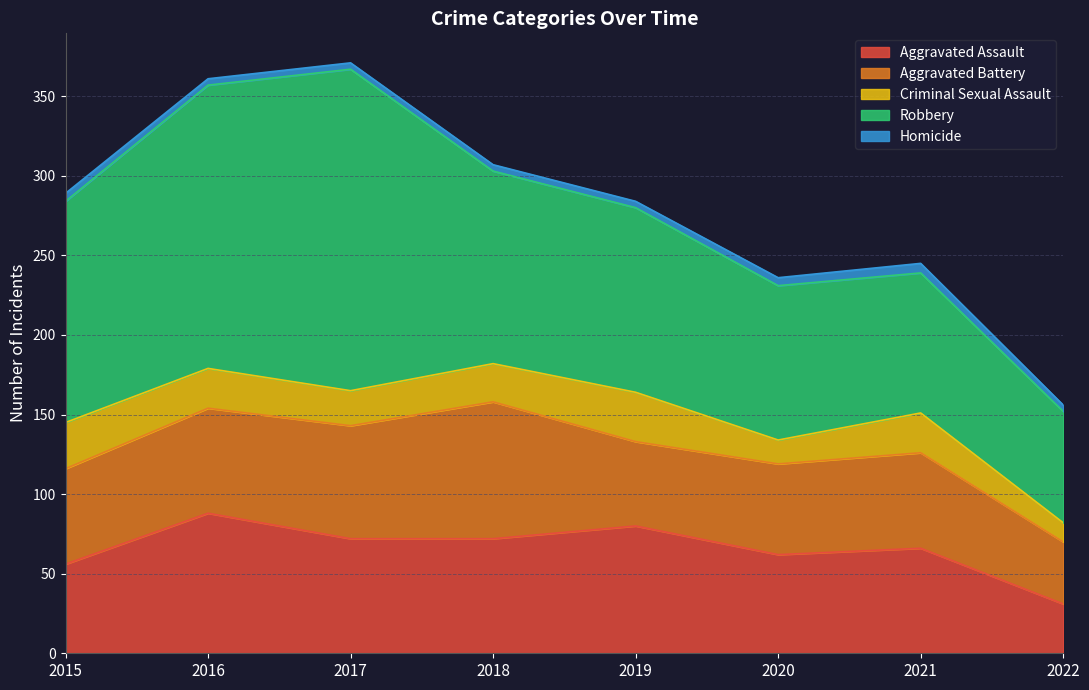

How many interior local peaks does the Homicide series have?

1